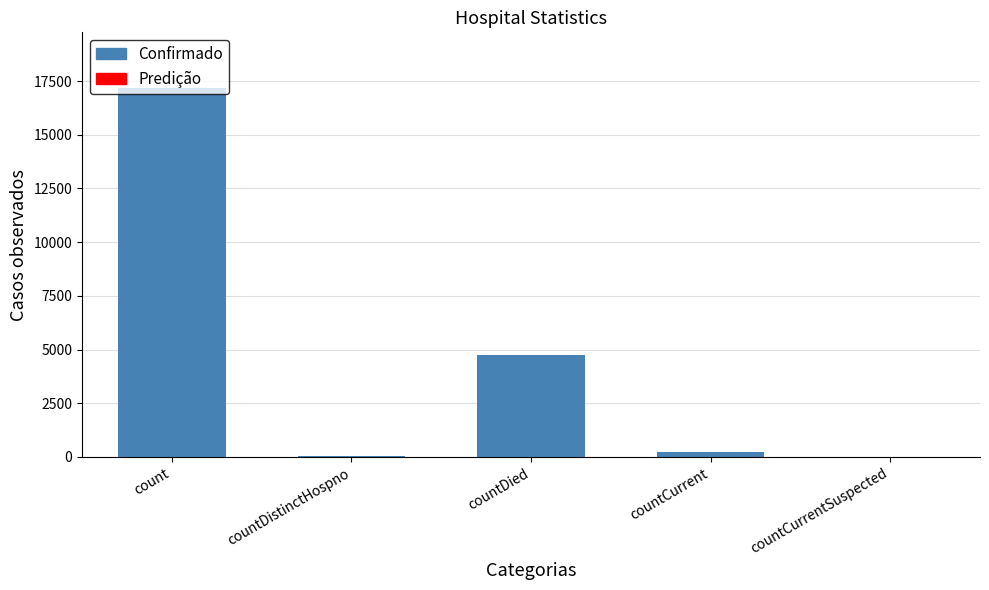

At which category does the chart reach its peak across all series?

count